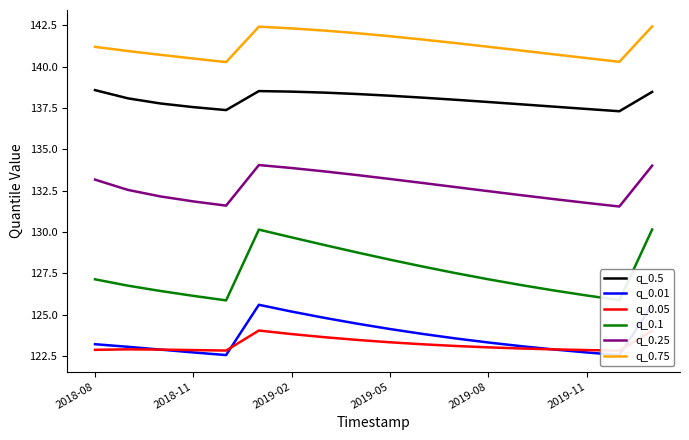

True or false: q_0.1 and q_0.5 intersect in this chart.

False